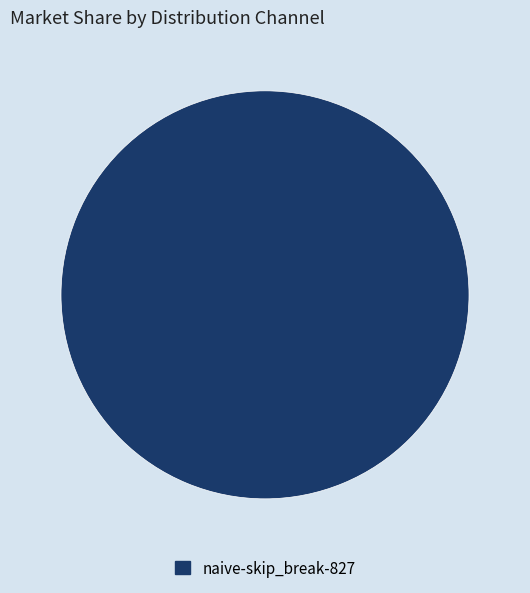

Rank the categories by value from highest to lowest.

naive-skip_break-827